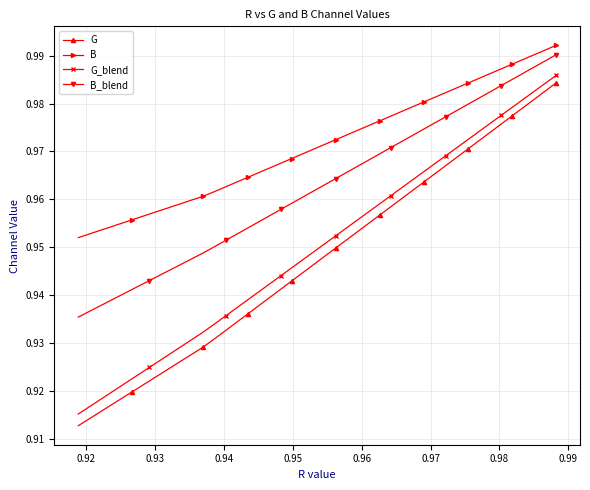

Rank the series by their maximum value, from highest to lowest.

B, B_blend, G_blend, G